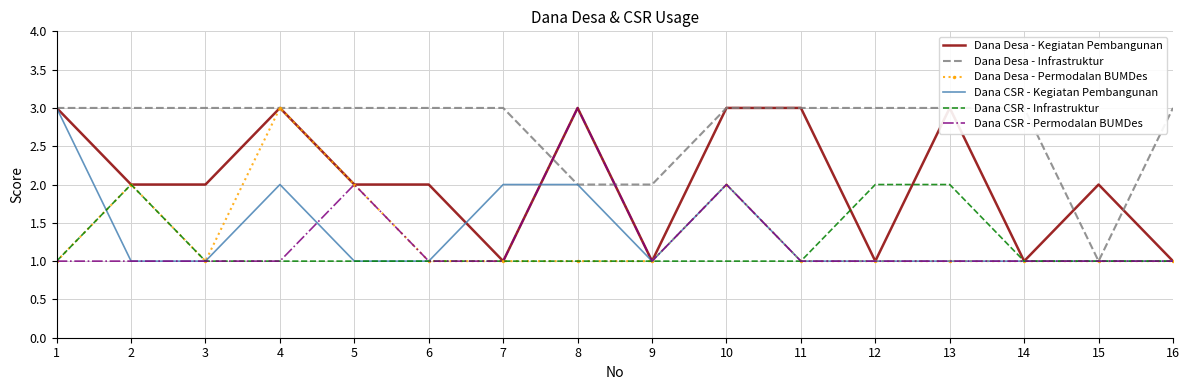

At which label does Dana Desa - Infrastruktur reach its minimum?

15